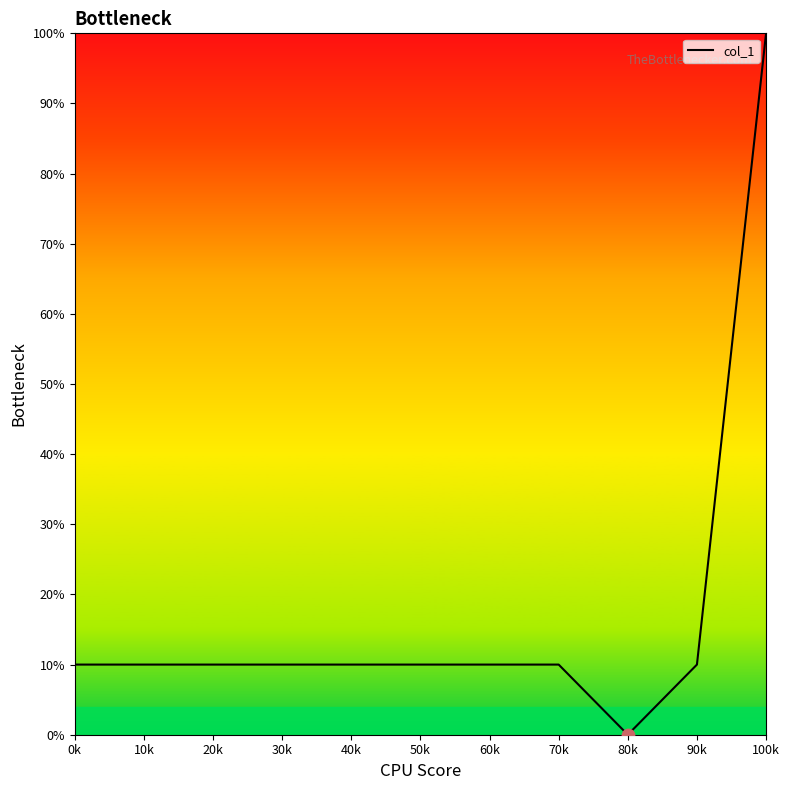

What is the ratio of the value at 60k to the value at 90k?

1.0